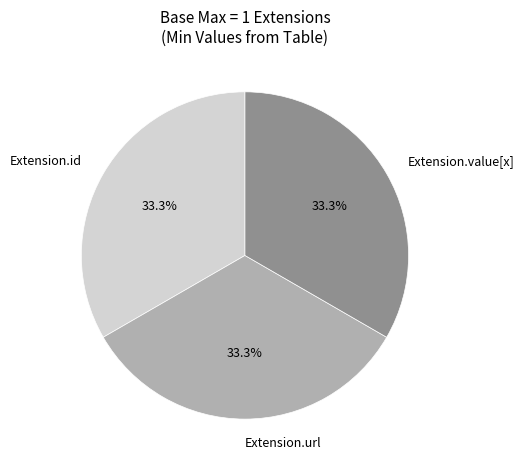

To the nearest percent, what is the difference between the largest and smallest slice percentages?

0%